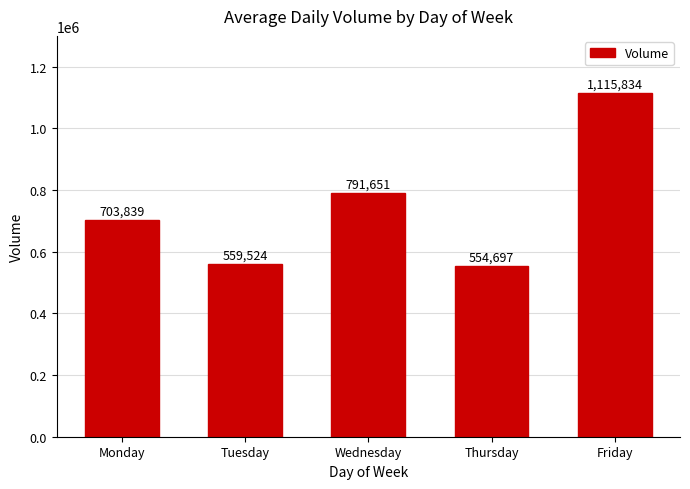

Which label corresponds to the largest value in the chart?

Friday